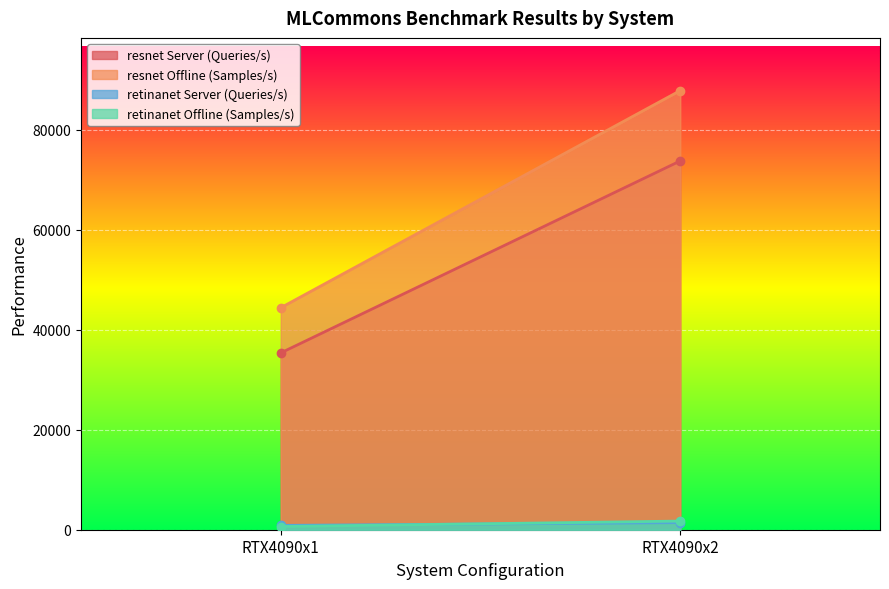

List the labels in order of resnet Server (Queries/s) value, smallest first.

RTX4090x1, RTX4090x2